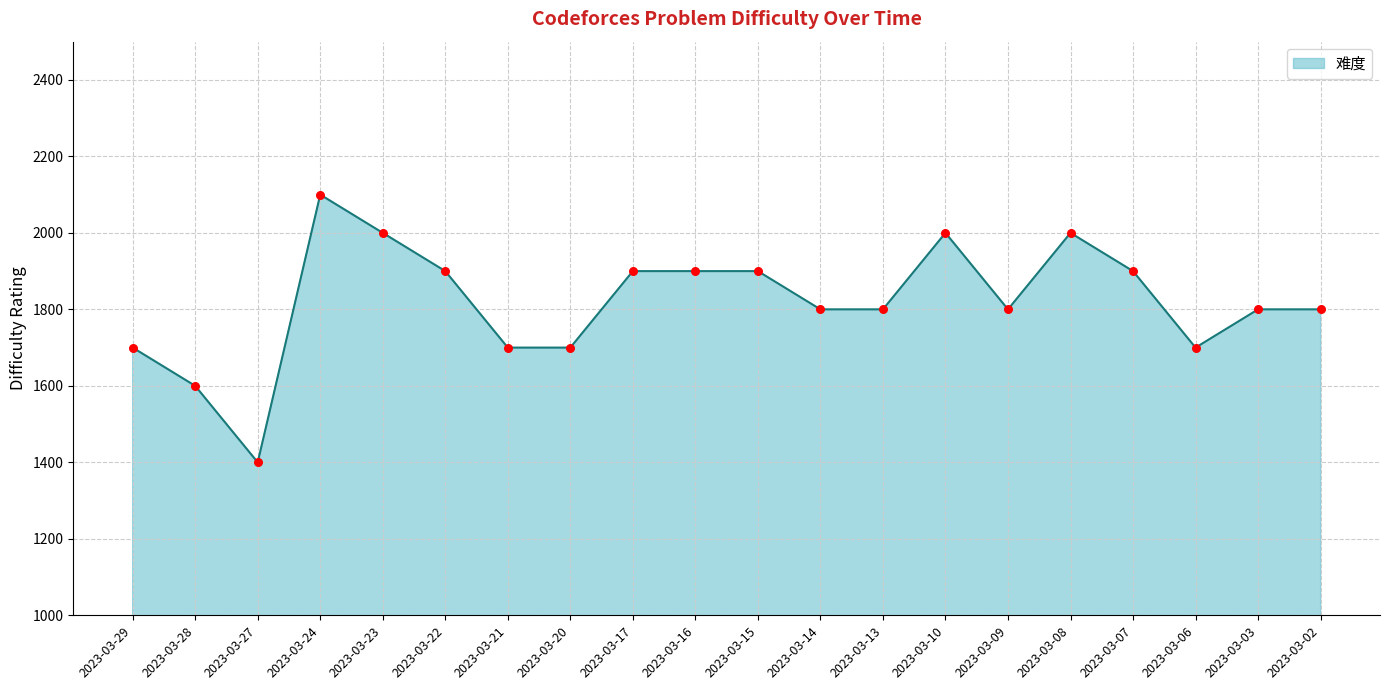

Approximately how many times larger is the value at 2023-03-27 compared to 2023-03-23?

0.7